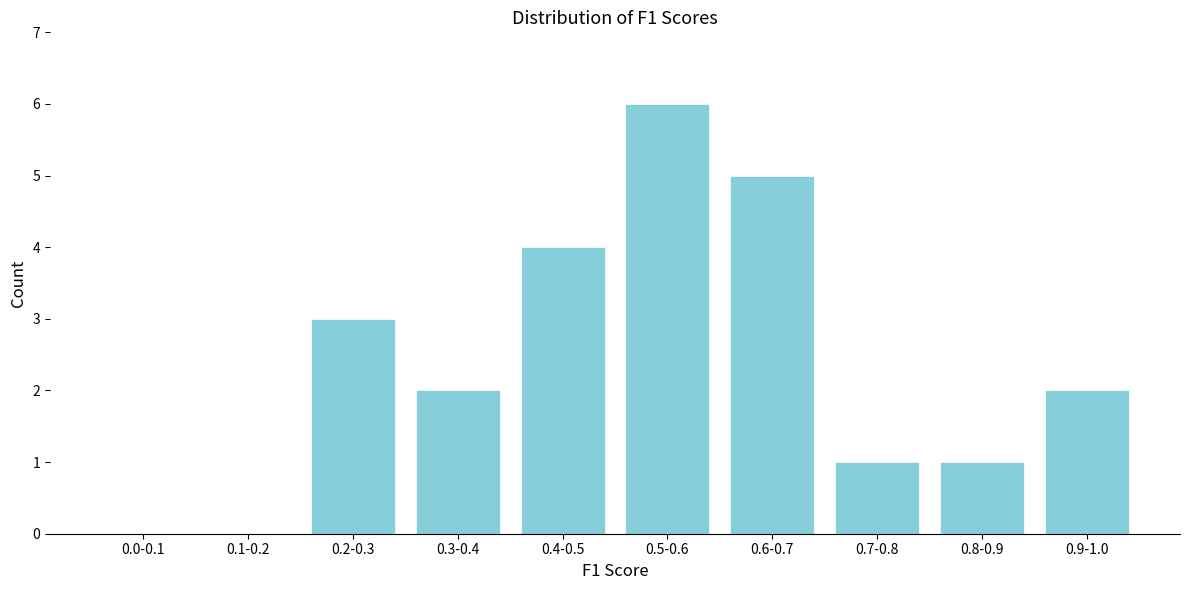

Reading left to right, list all the values displayed in this chart.

0.0-0.1=0	0.1-0.2=0	0.2-0.3=3	0.3-0.4=2	0.4-0.5=4	0.5-0.6=6	0.6-0.7=5	0.7-0.8=1	0.8-0.9=1	0.9-1.0=2